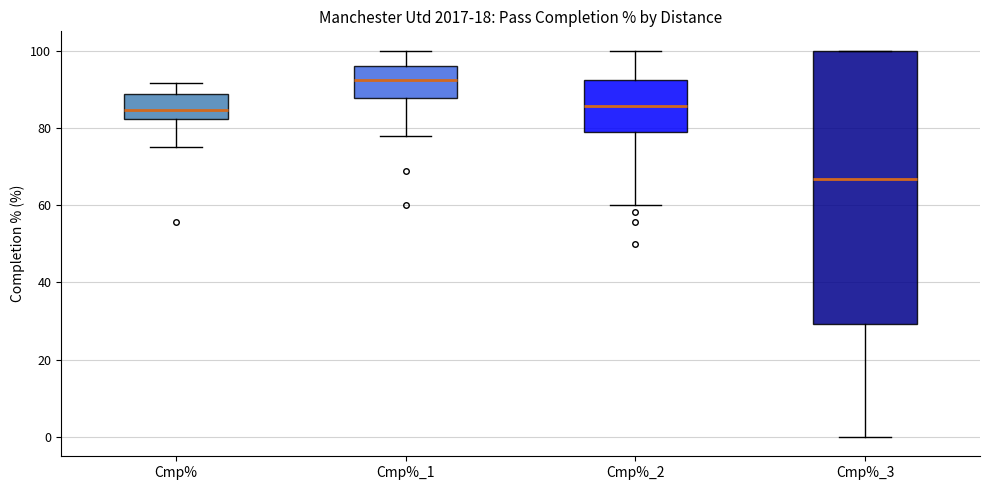

Reading left to right, transcribe this box plot: for each box, give where its median line is, the range the box spans, and where its two whiskers end, as read against the y-axis. The values are not printed on the chart, so give them approximately, as read against the axis.

Cmp%: median 84, box 82 to 88, whiskers 76 to 92
Cmp%_1: median 92, box 88 to 96, whiskers 78 to 100
Cmp%_2: median 86, box 78 to 92, whiskers 60 to 100
Cmp%_3: median 66, box 30 to 100, whiskers 0 to 100